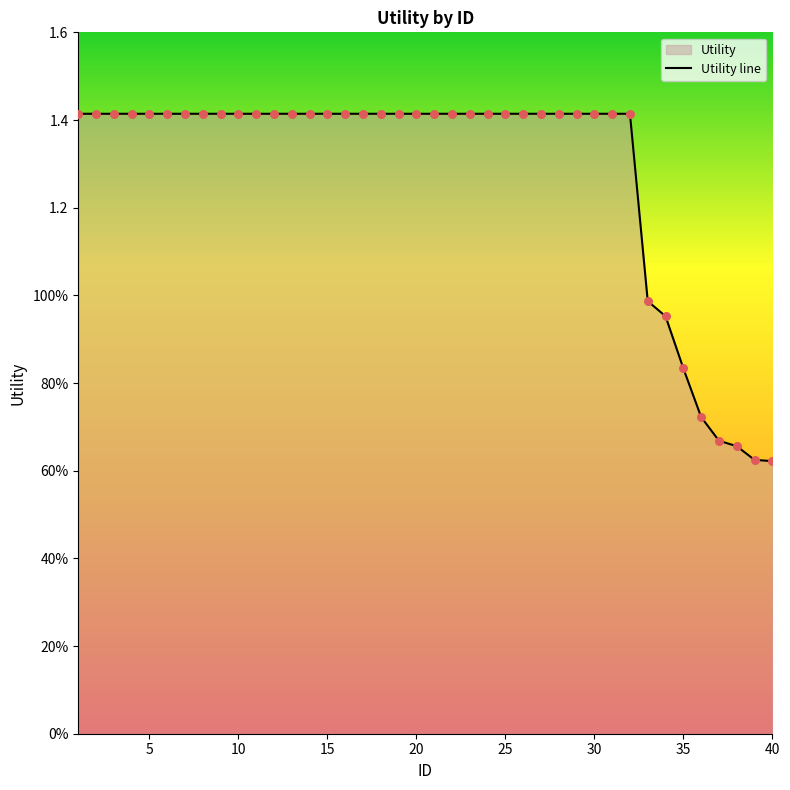

Between 25 and 4, which is larger?

25